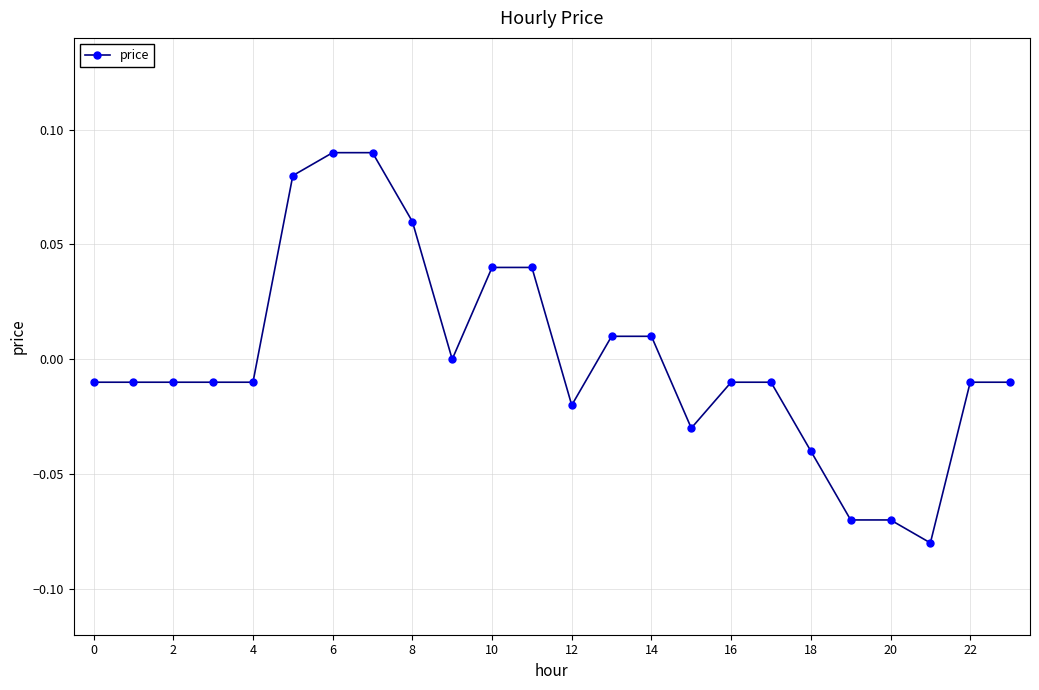

How many lines are shown in the chart?

1